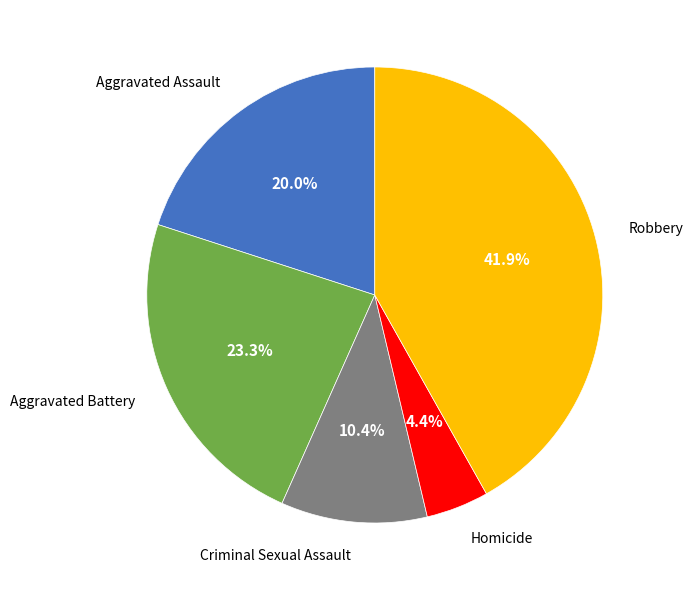

Is there a majority slice in this chart?

No